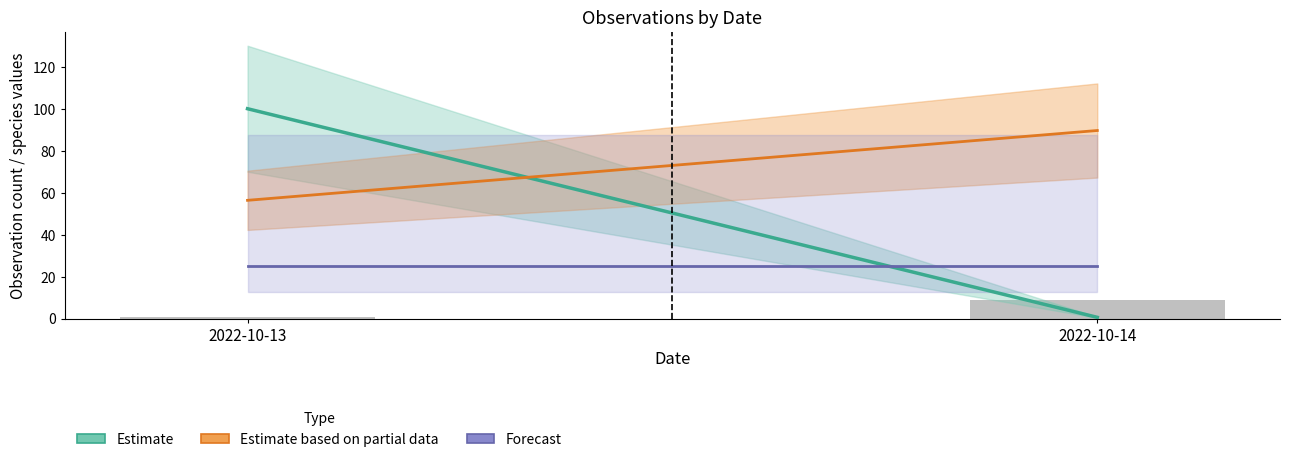

What is the greatest value displayed?

9